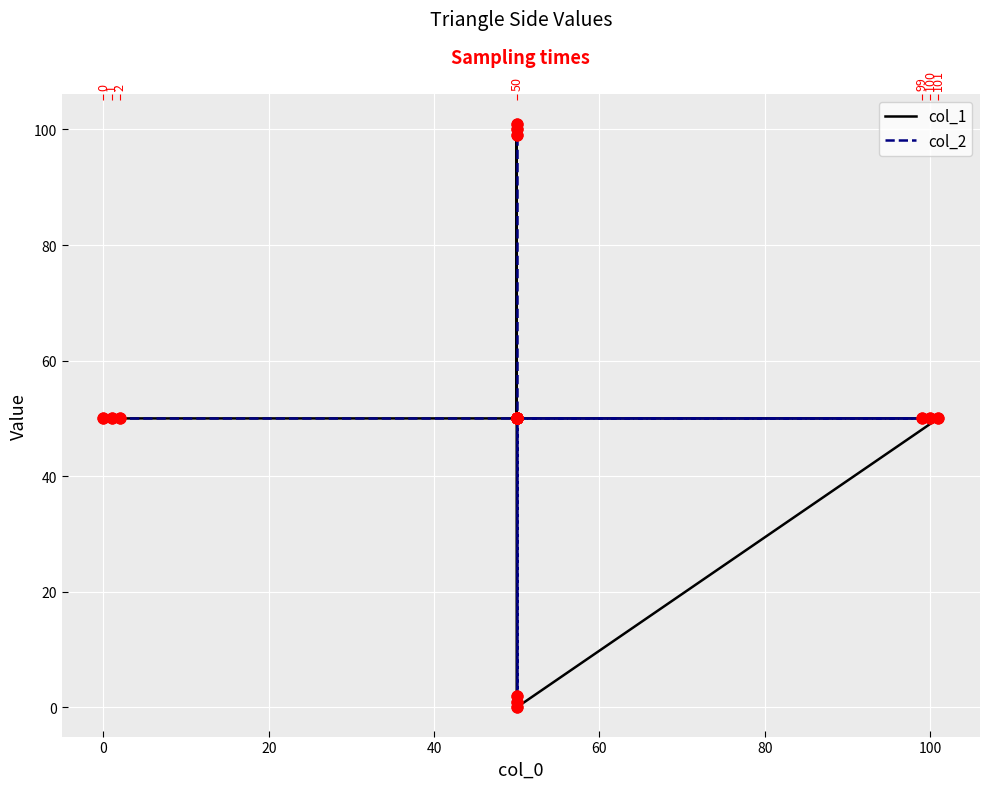

Which series reaches the minimum Y coordinate?

col_1